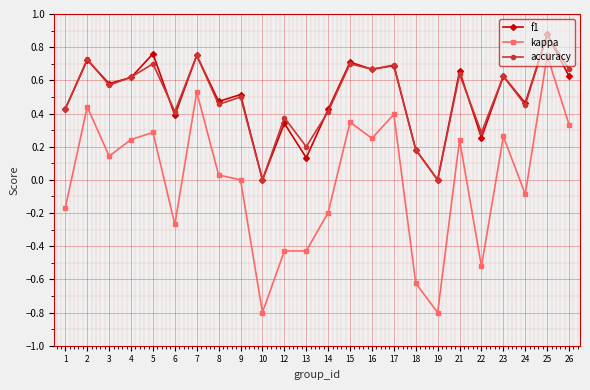

What are all the series names shown in the legend?

f1, kappa, accuracy